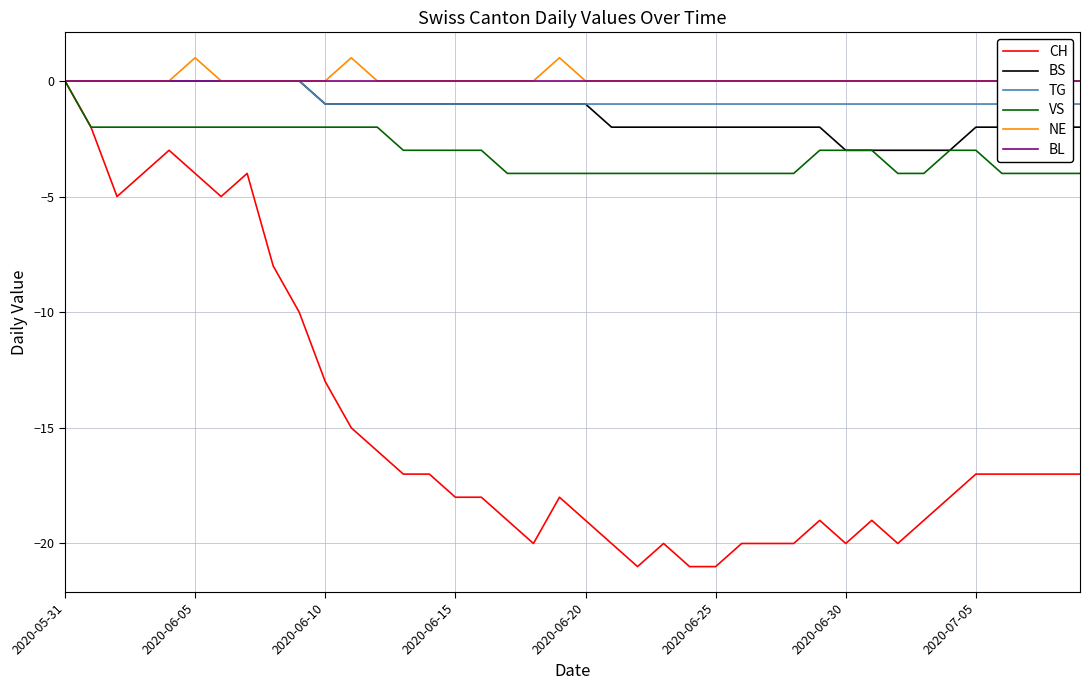

Does the chart display data point markers on the line(s)?

No